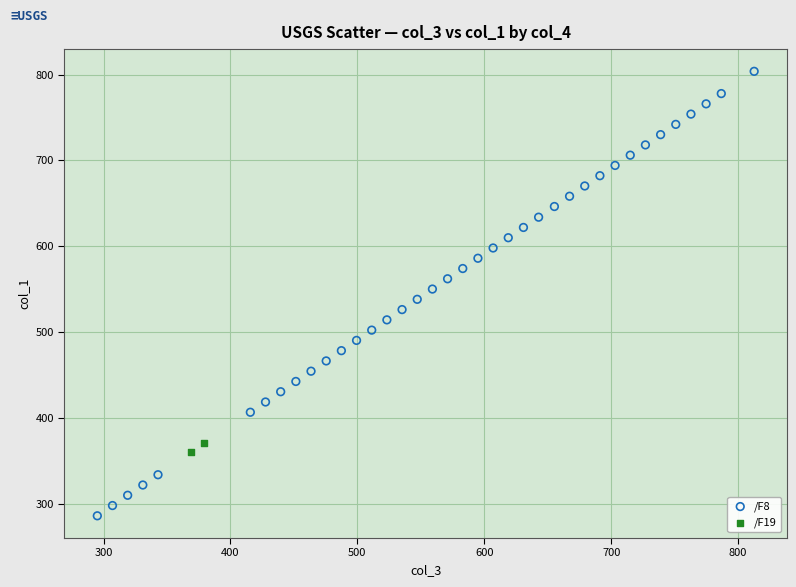

What are all the series names shown in the legend?

/F8, /F19